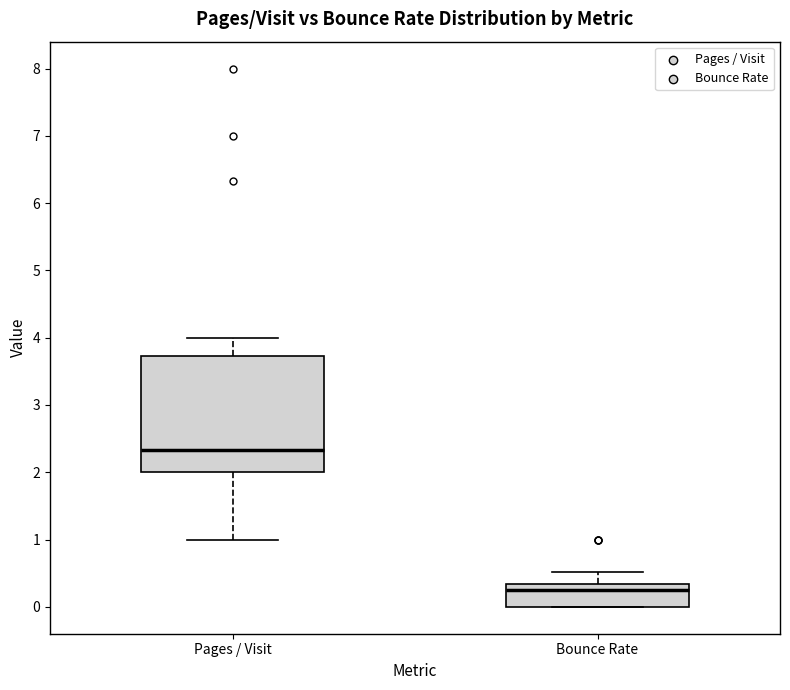

Reading left to right, transcribe this box plot: for each box, give where its median line is, the range the box spans, and where its two whiskers end, as read against the y-axis. The values are not printed on the chart, so give them approximately, as read against the axis.

Pages / Visit: median 2.3, box 2.0 to 3.7, whiskers 1.0 to 4.0
Bounce Rate: median 0.3 (just below the box's upper edge), box 0.0 to 0.3, whiskers 0.0 to 0.5